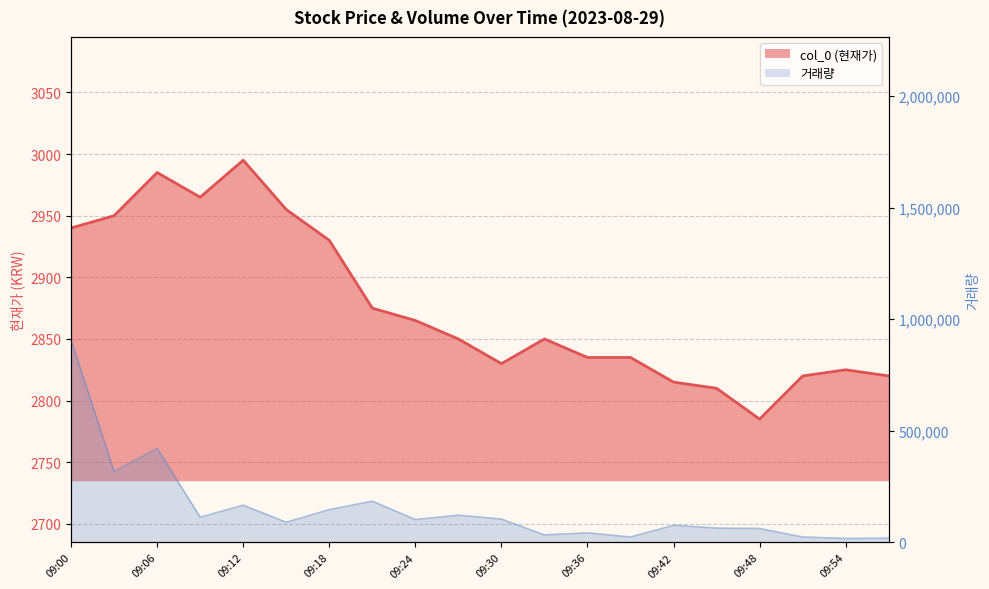

The chart shows a value of 2940 at 09:00. True or false?

True